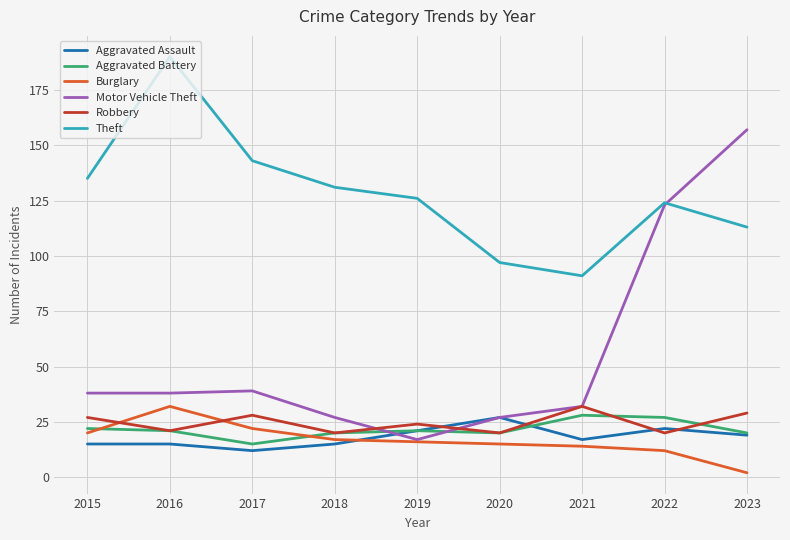

Reading left to right, what are all the values shown in this chart?

Aggravated Assault: 15	15	12	15	21	27	17	22	19
Aggravated Battery: 22	21	15	20	21	20	28	27	20
Burglary: 20	32	22	17	16	15	14	12	2
Motor Vehicle Theft: 38	38	39	27	17	27	32	123	157
Robbery: 27	21	28	20	24	20	32	20	29
Theft: 135	190	143	131	126	97	91	124	113